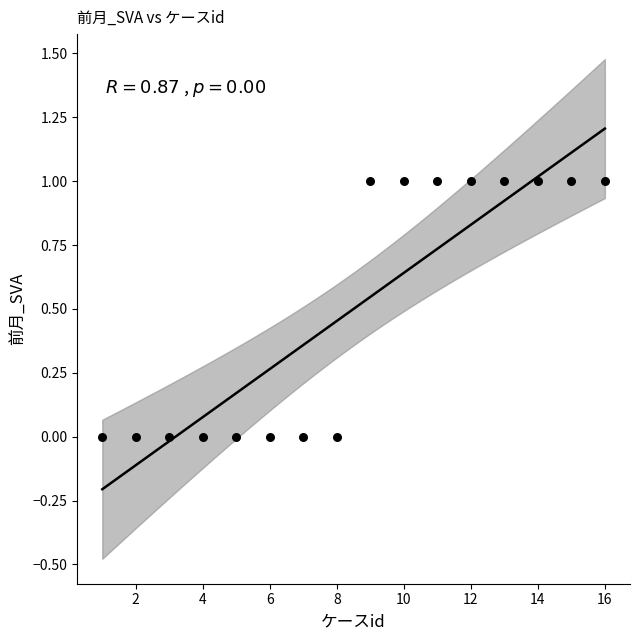

What is the range of X values (max minus min)?

15